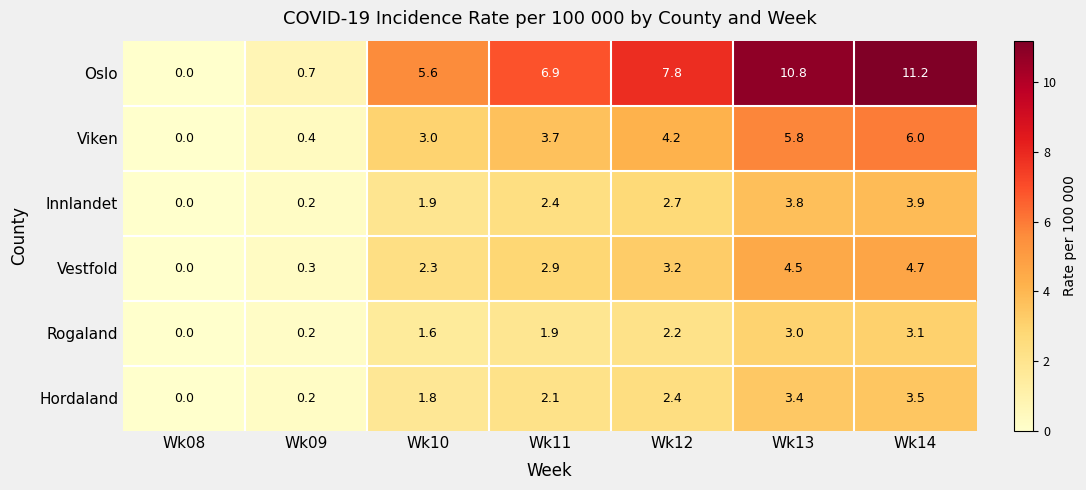

How many data points in Hordaland are above 2?

4